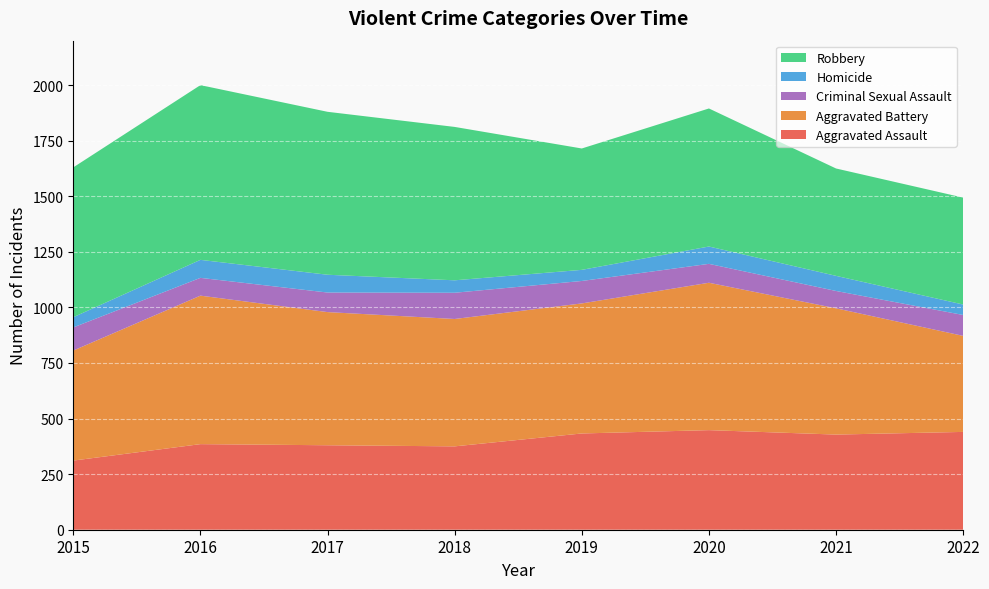

Reading left to right, extract all data points from this chart.

Aggravated Assault: 2015=311	2016=385	2017=380	2018=375	2019=433	2020=448	2021=428	2022=440
Aggravated Battery: 2015=495	2016=668	2017=599	2018=573	2019=585	2020=663	2021=568	2022=432
Criminal Sexual Assault: 2015=104	2016=80	2017=88	2018=118	2019=101	2020=85	2021=78	2022=94
Homicide: 2015=46	2016=81	2017=80	2018=56	2019=50	2020=78	2021=68	2022=47
Robbery: 2015=674	2016=786	2017=733	2018=690	2019=546	2020=621	2021=483	2022=481